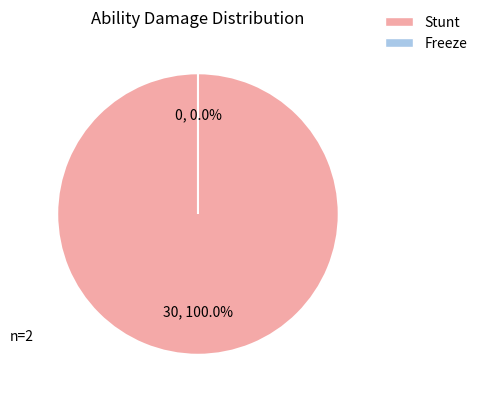

Which category accounts for the majority?

Stunt